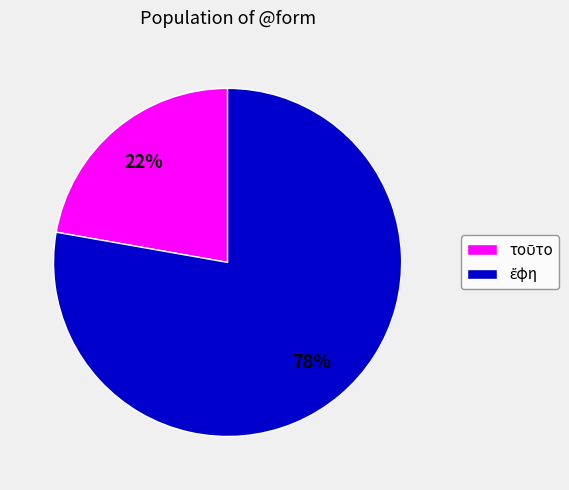

To the nearest percent, what is the difference between the largest and smallest slice percentages?

56%